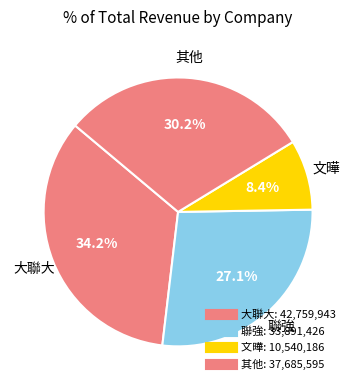

How many segments does this pie chart have?

4